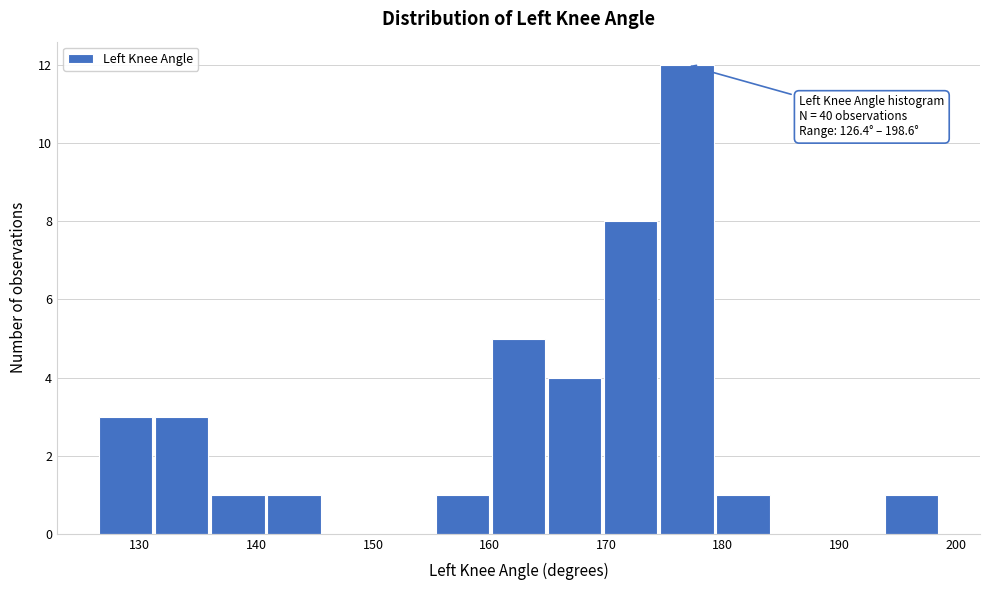

Over which range of the x-axis is the bar tallest?

175 to 179